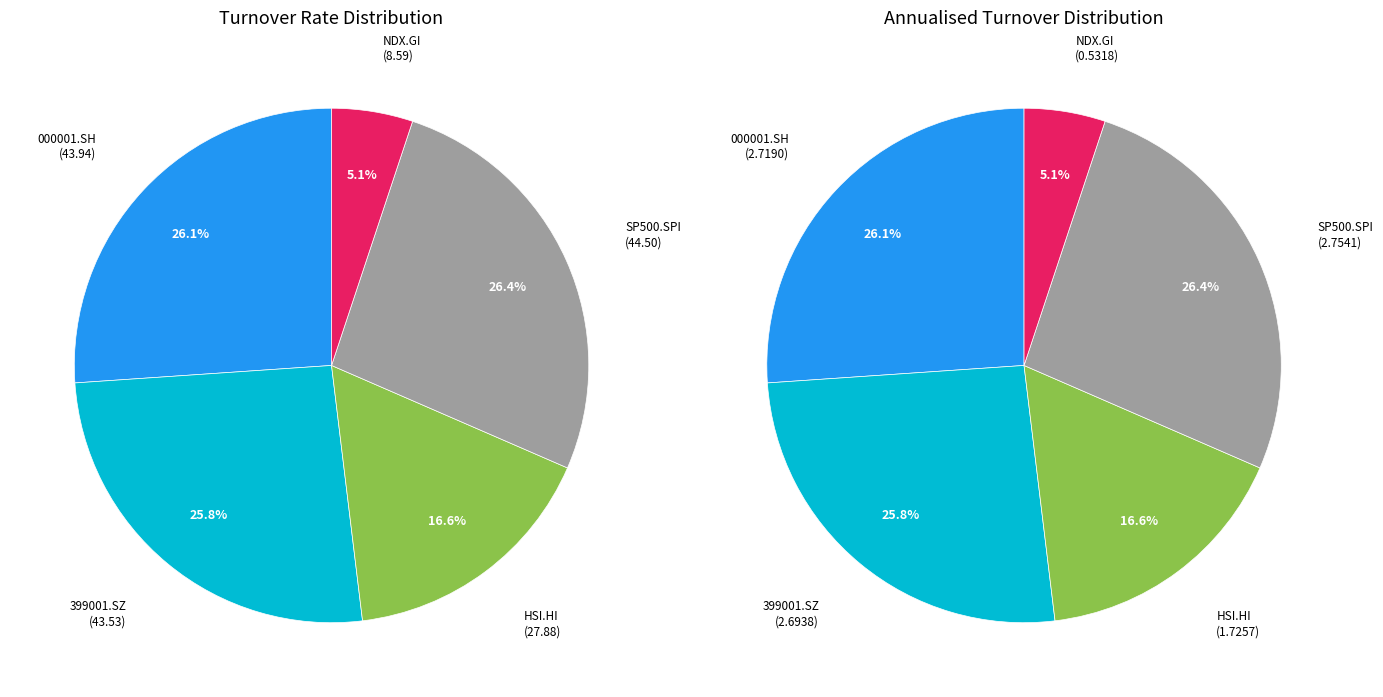

To the nearest percent, what is the difference between the largest and smallest slice percentages?

21%